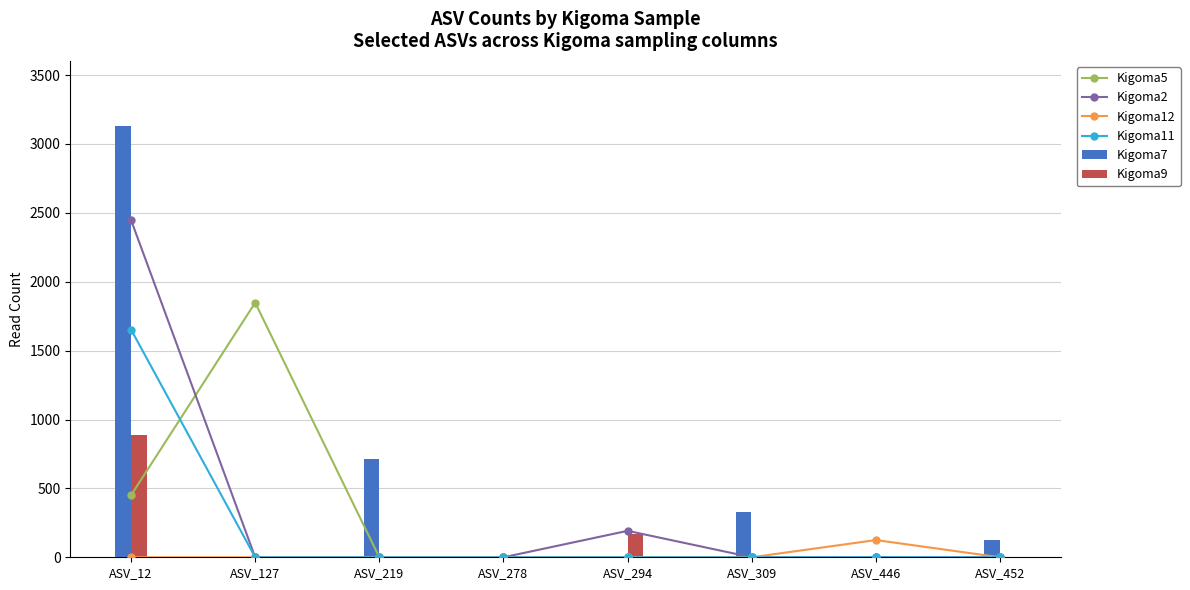

What are all the series names shown in the legend?

Kigoma5, Kigoma2, Kigoma12, Kigoma11, Kigoma7, Kigoma9